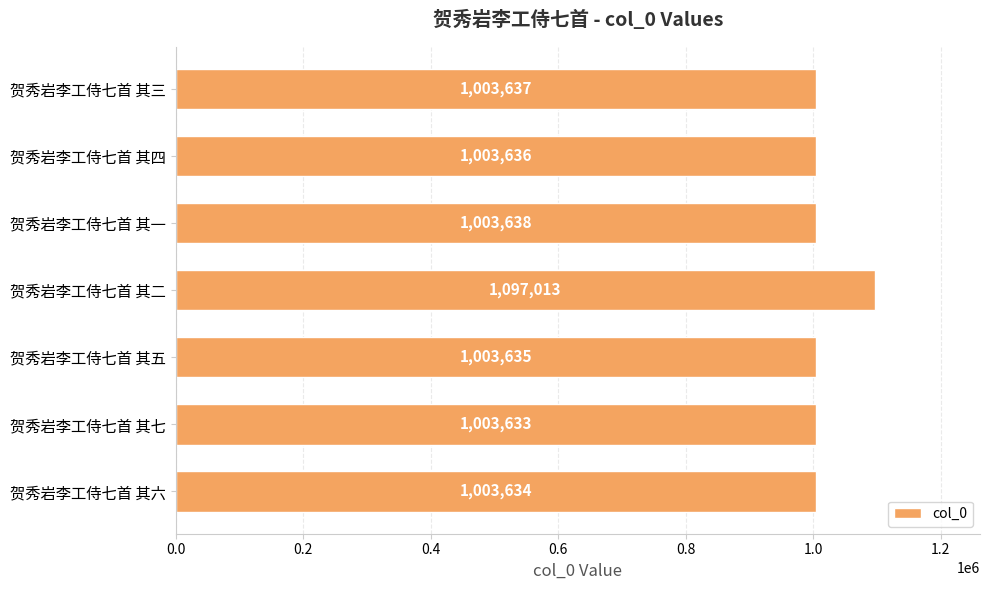

What is the greatest value displayed?

1097013